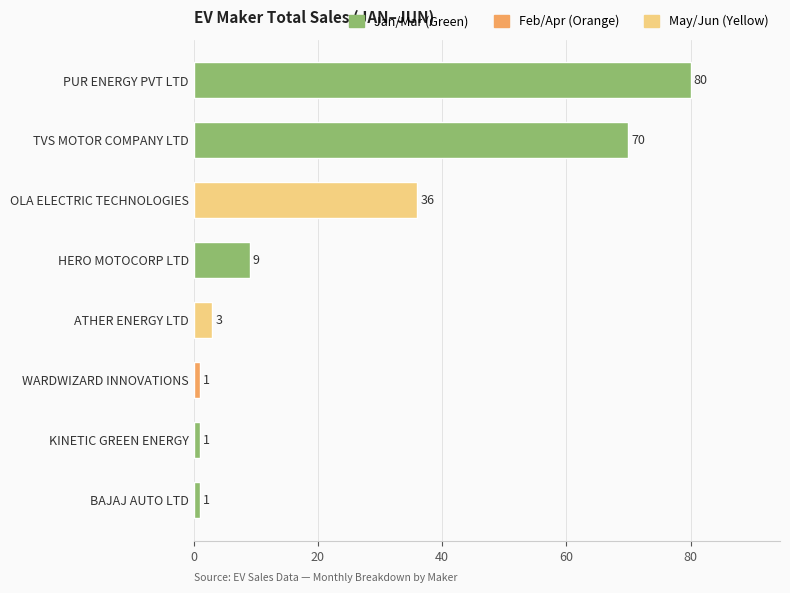

What is the ratio of the value at OLA ELECTRIC TECHNOLOGIES to the value at KINETIC GREEN ENERGY?

36.0